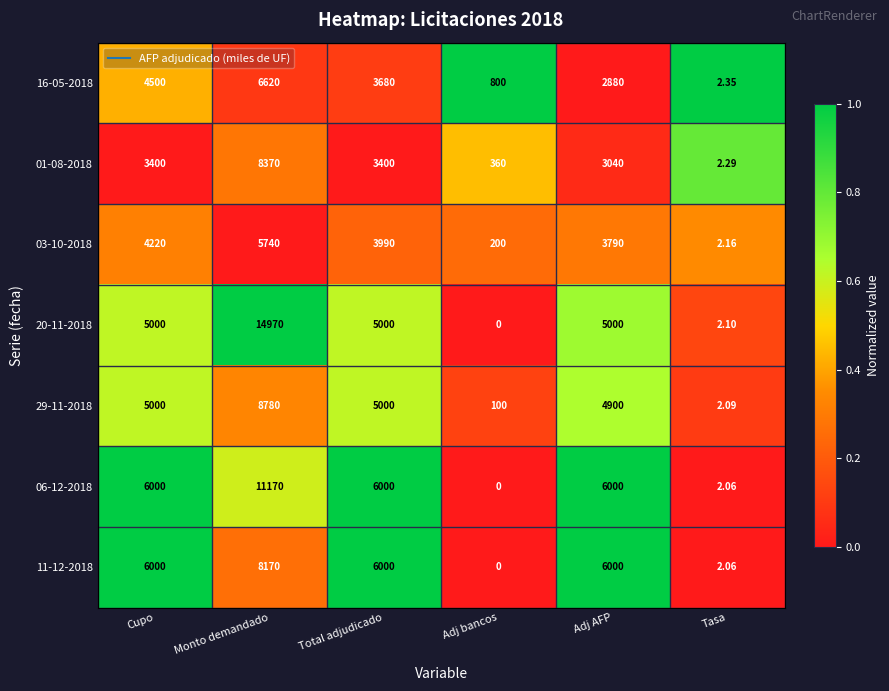

At which label does 20-11-2018 reach its peak?

Monto demandado